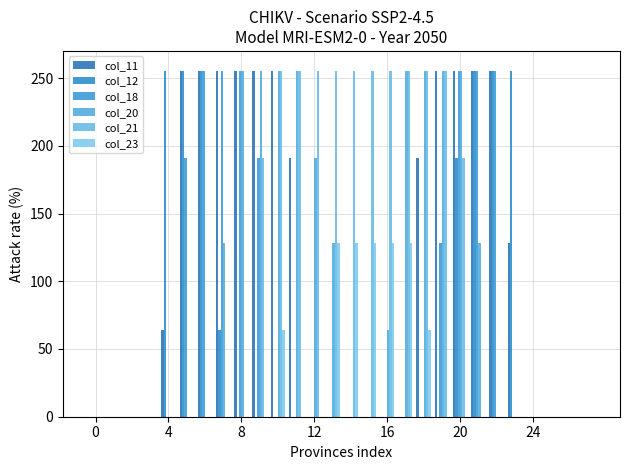

Are the bars grouped side by side (vs. stacked)?

Yes